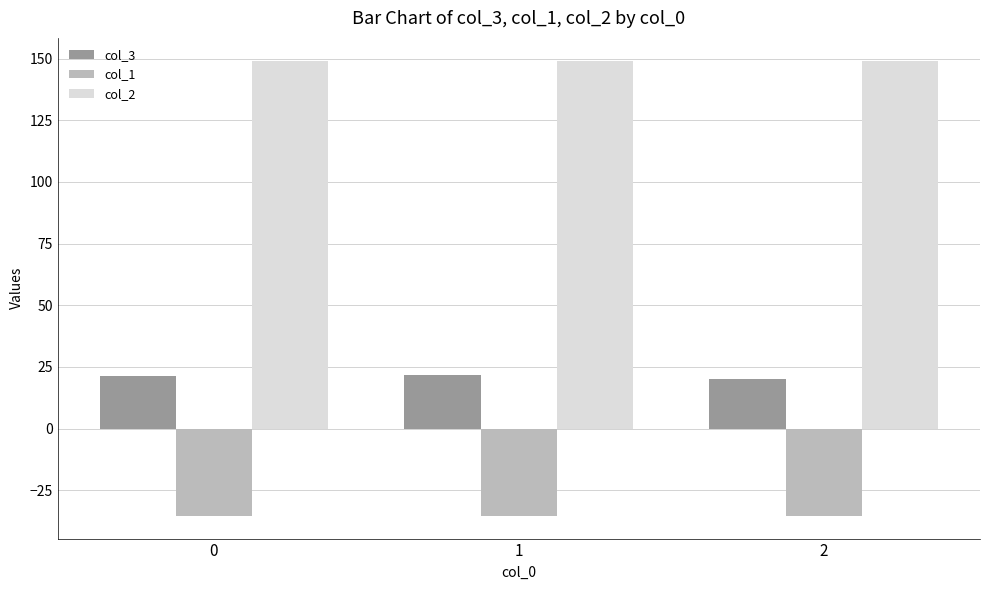

Rank the series by their average value, from highest to lowest.

col_2, col_3, col_1